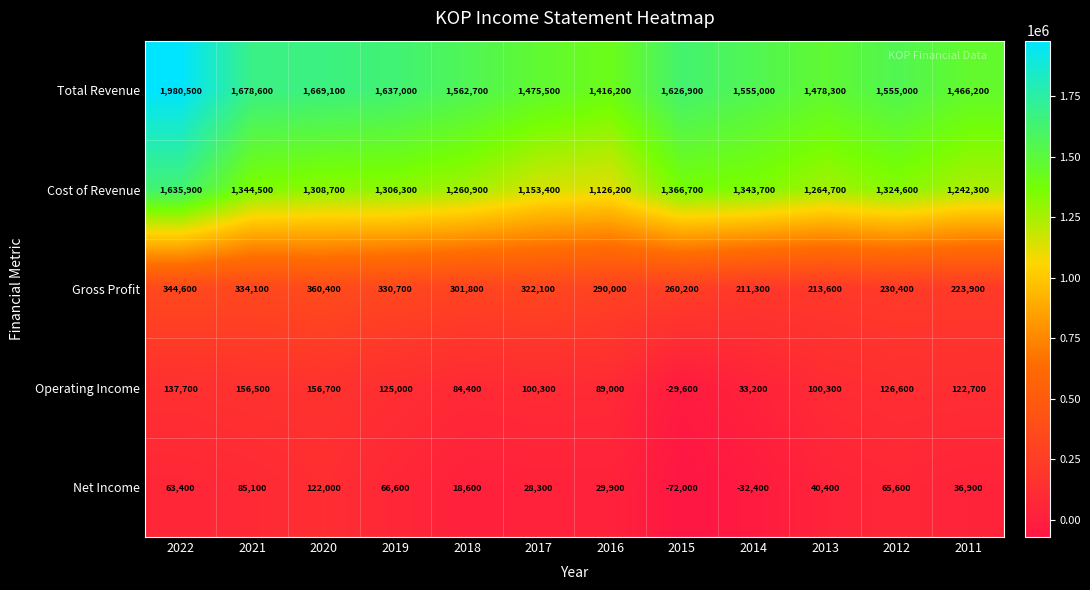

Which series changed the most between 2020 and 2014?

Net Income